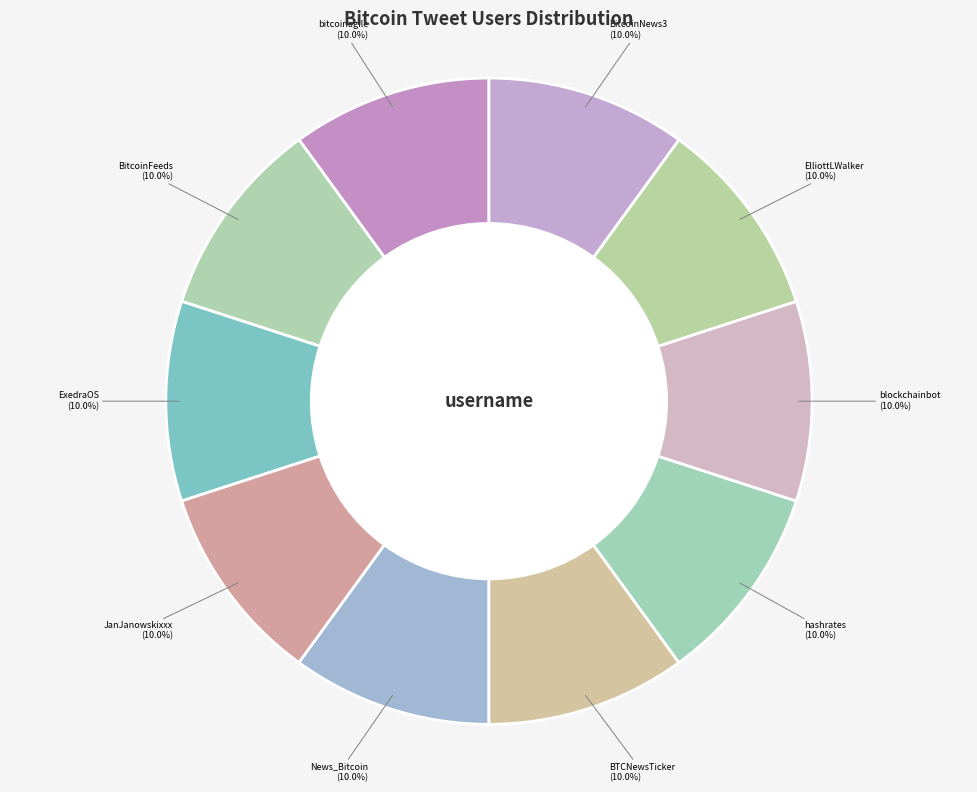

How many segments does this pie chart have?

10